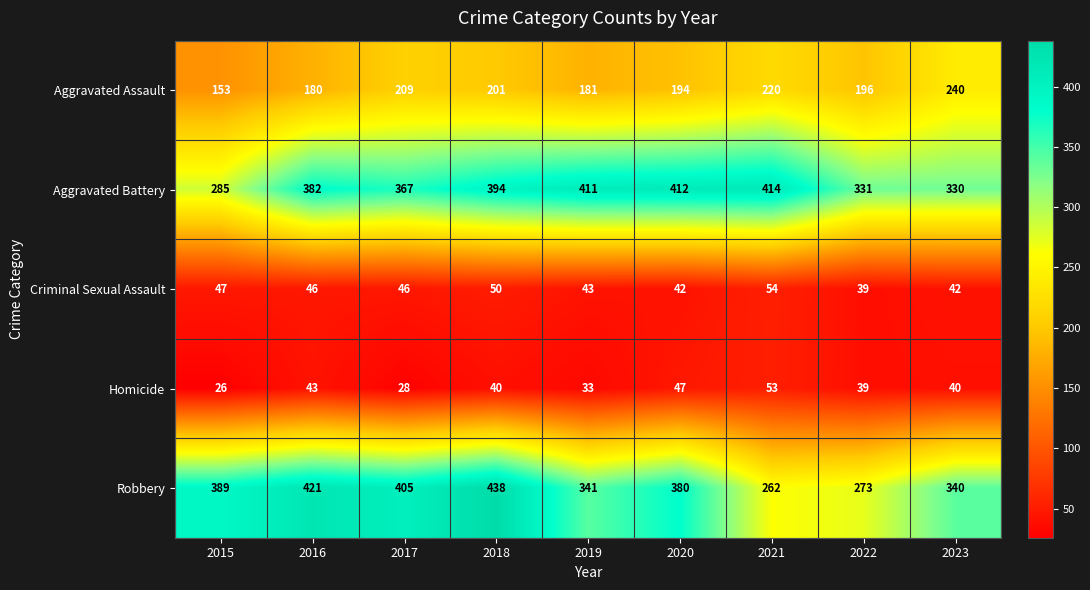

Rank the series by their maximum value, from lowest to highest.

Homicide, Criminal Sexual Assault, Aggravated Assault, Aggravated Battery, Robbery